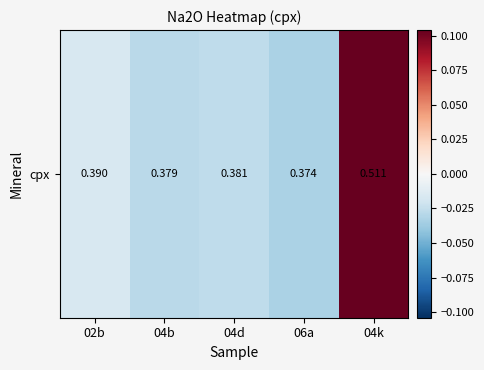

Reading left to right, what are all the values shown in this chart?

02b=-0.0	04b=-0.0	04d=-0.0	06a=-0.0	04k=0.1